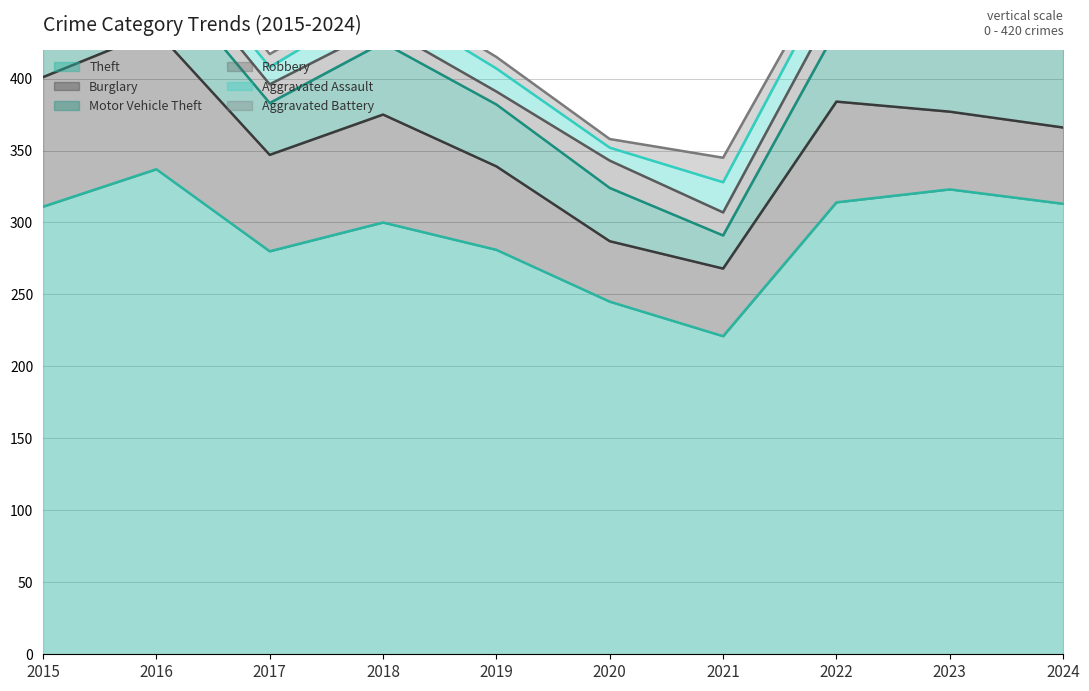

What is the spread (max minus min) of values at 2018?

292